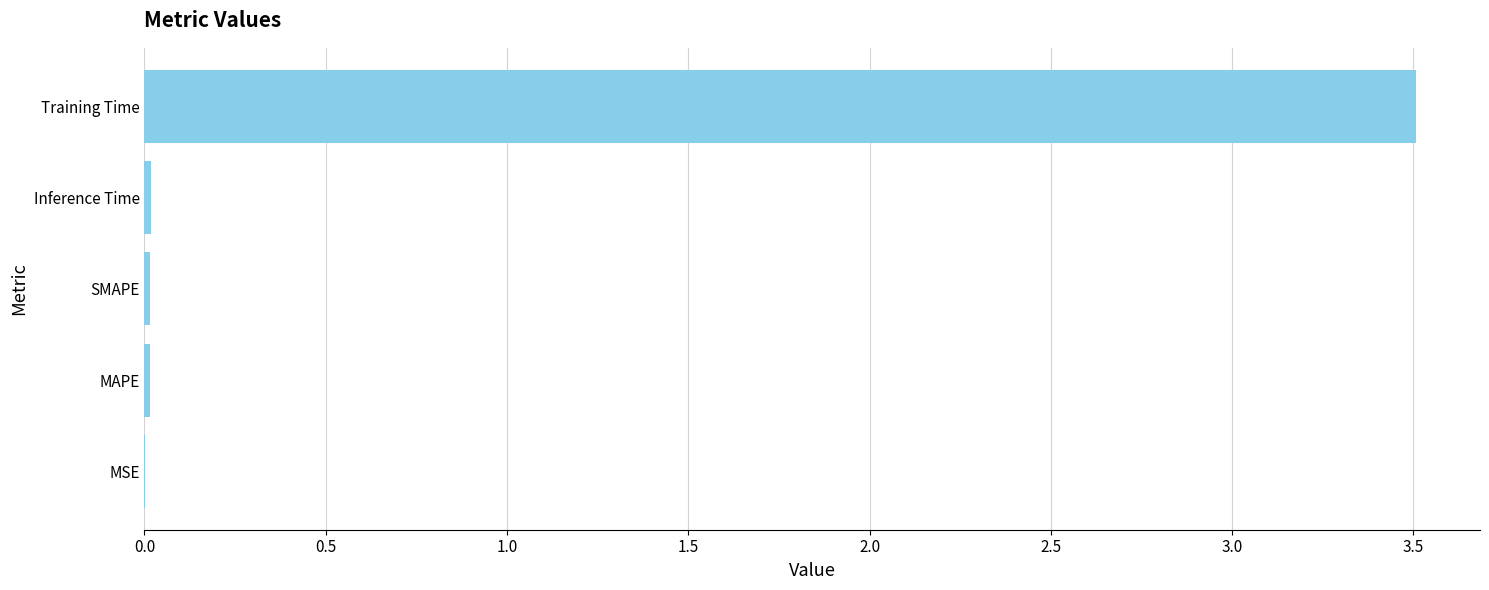

True or false: the data shows 0.0 at SMAPE.

True